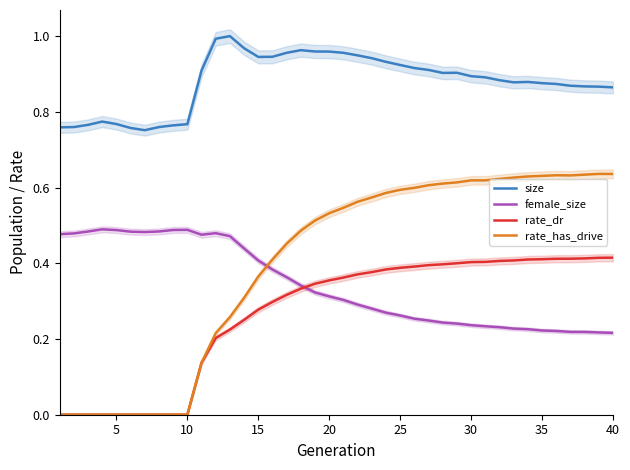

What are all the series names shown in the legend?

size, female_size, rate_dr, rate_has_drive